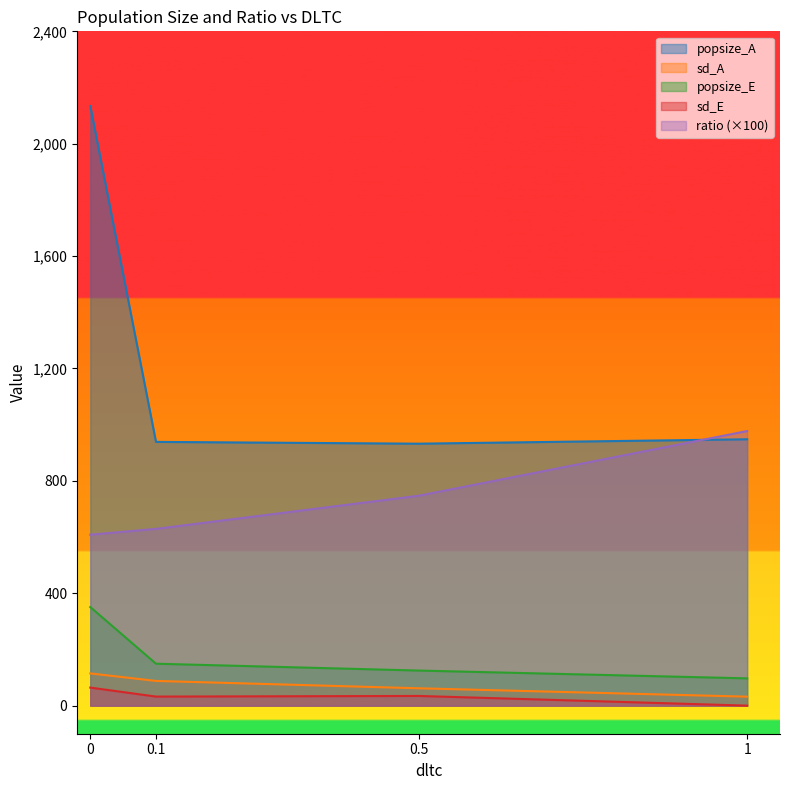

True or false: popsize_A and popsize_E cross at least once.

False